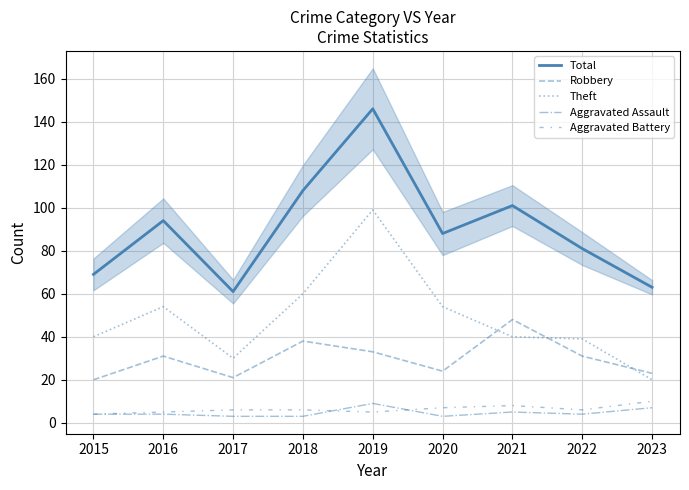

Where does the Aggravated Battery series first go above 6?

2020